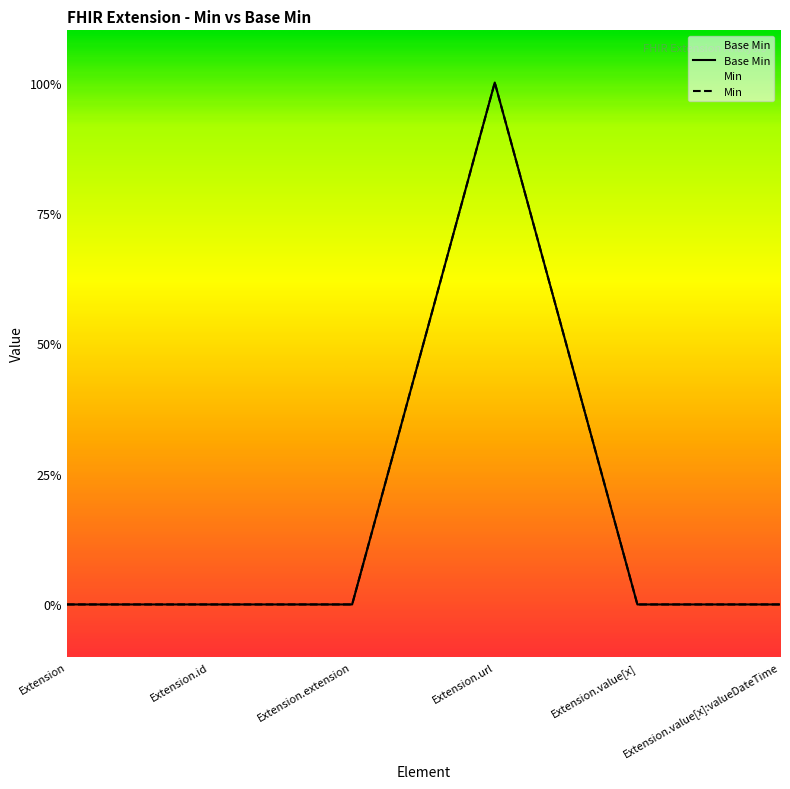

Which category has the highest value across all series?

Extension.url